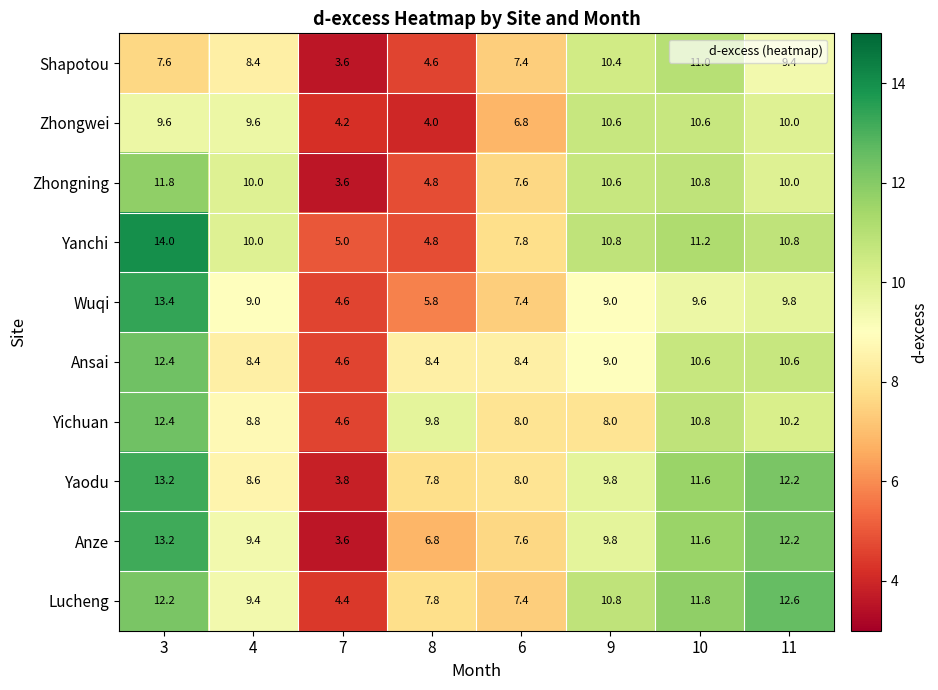

How many data points does each series have?

8